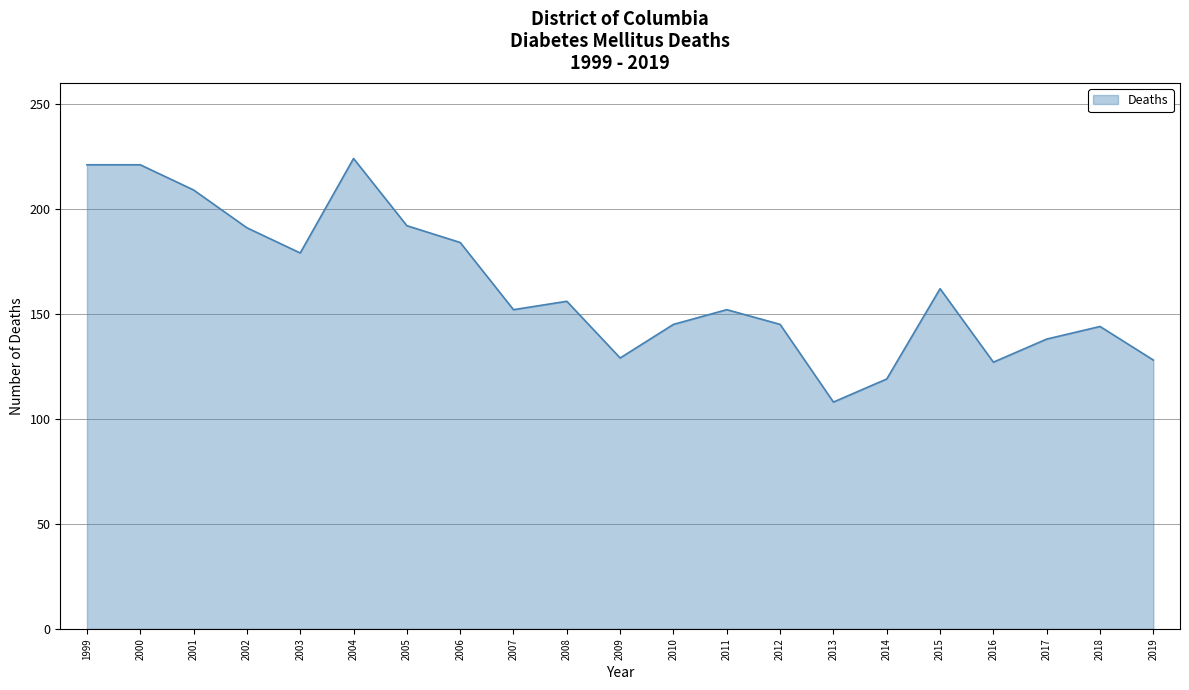

What is the ratio of the value at 2012 to the value at 2013?

1.3